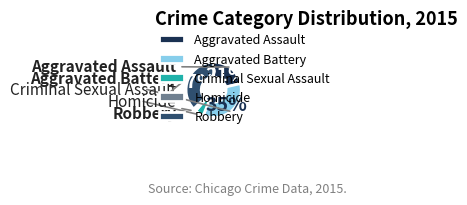

Which slice is the largest?

Robbery